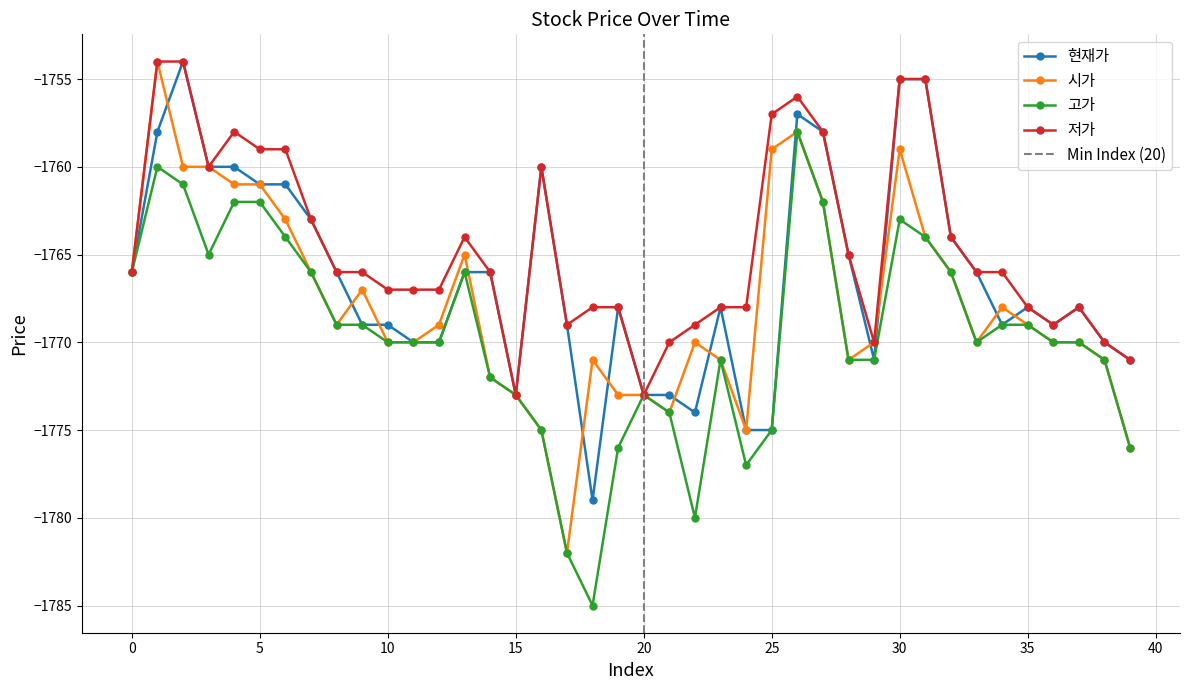

Is the value of 저가 at 23 greater than the value of 시가 at 31?

No